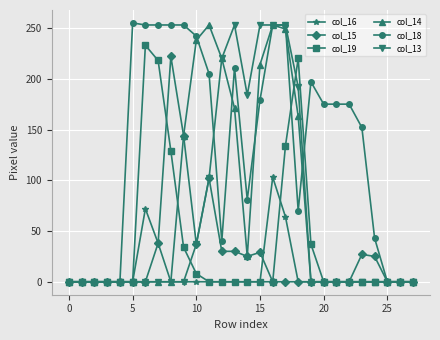

What is the sum of all col_15 values?

709